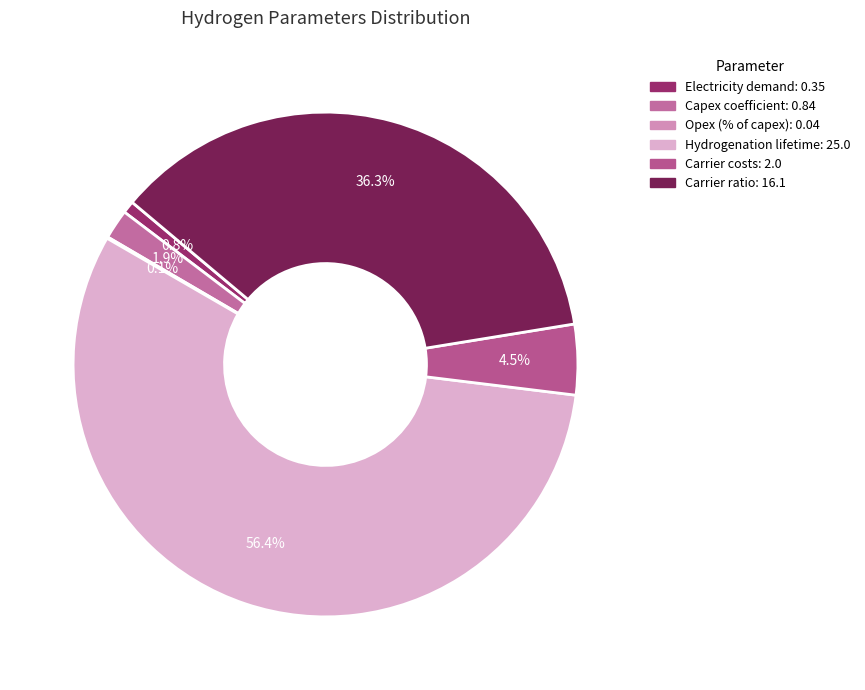

What is the largest slice in the pie chart?

Hydrogenation lifetime (a)